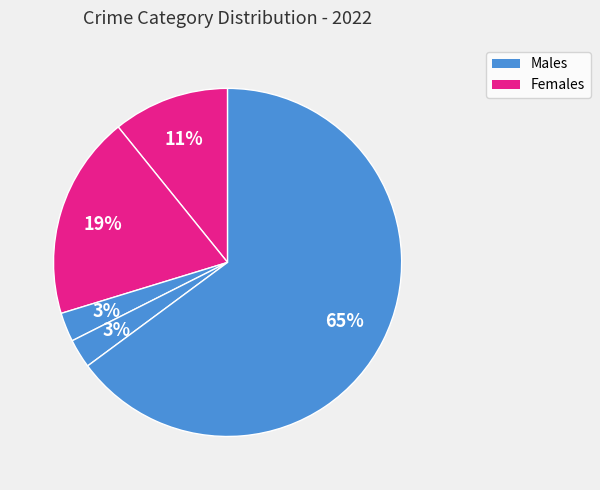

How many slices are in this pie chart?

5